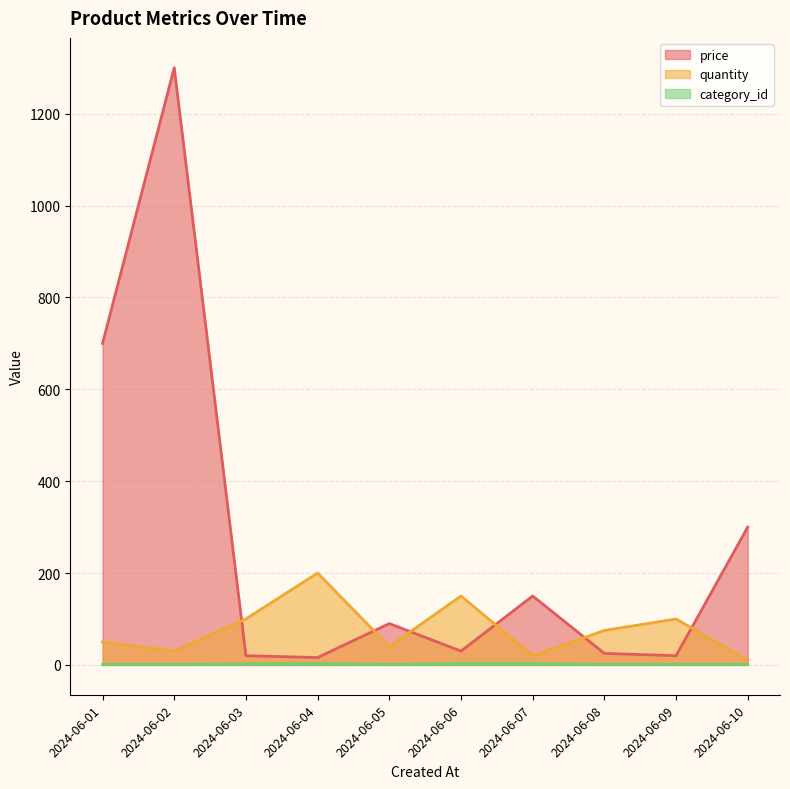

What value does the price series have at 2024-06-09?

20.0